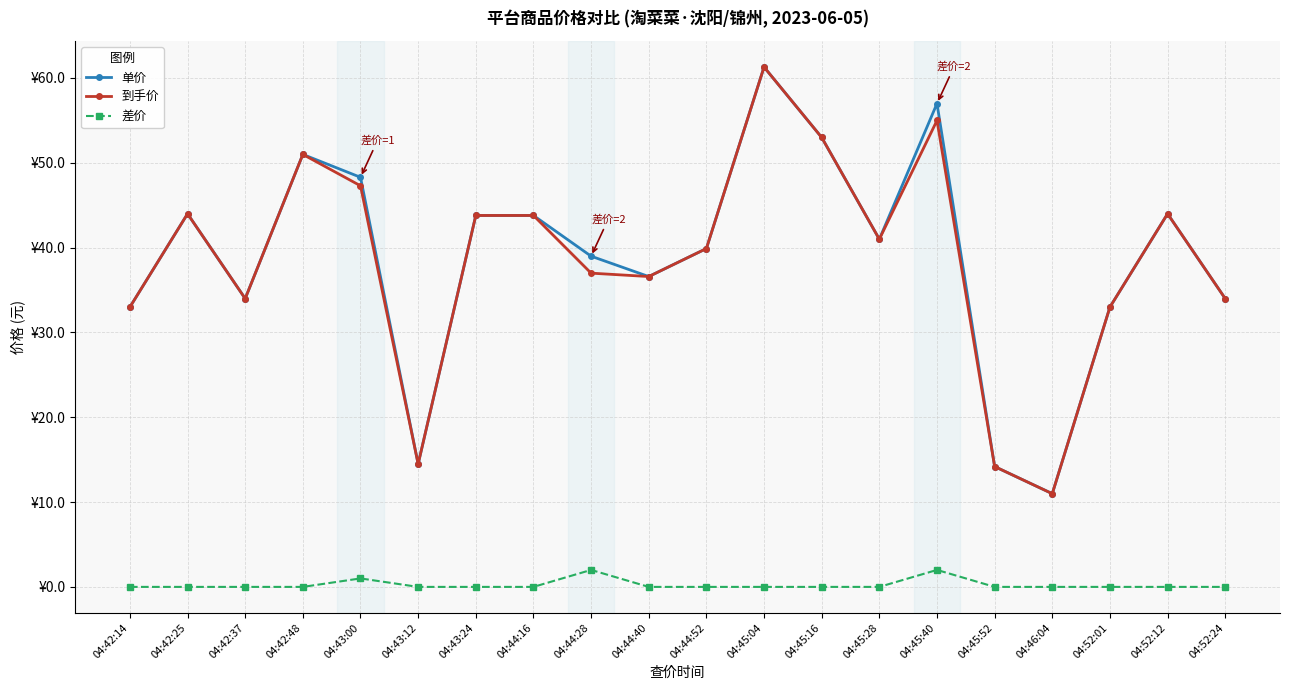

Which series has the largest range (max minus min)?

单价